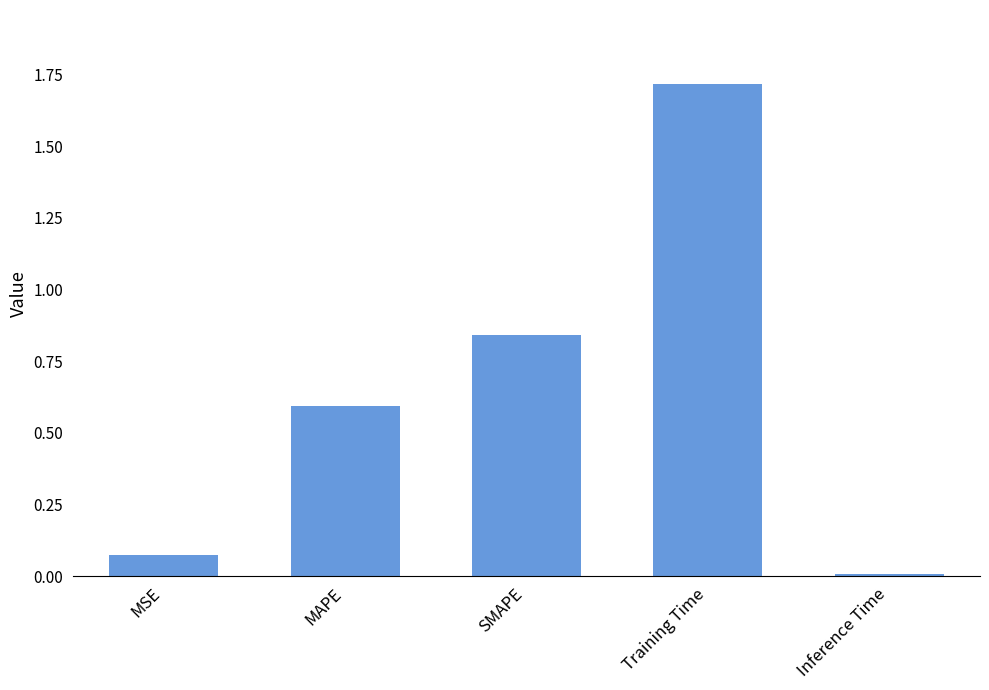

Between Inference Time and MSE, which is larger?

MSE